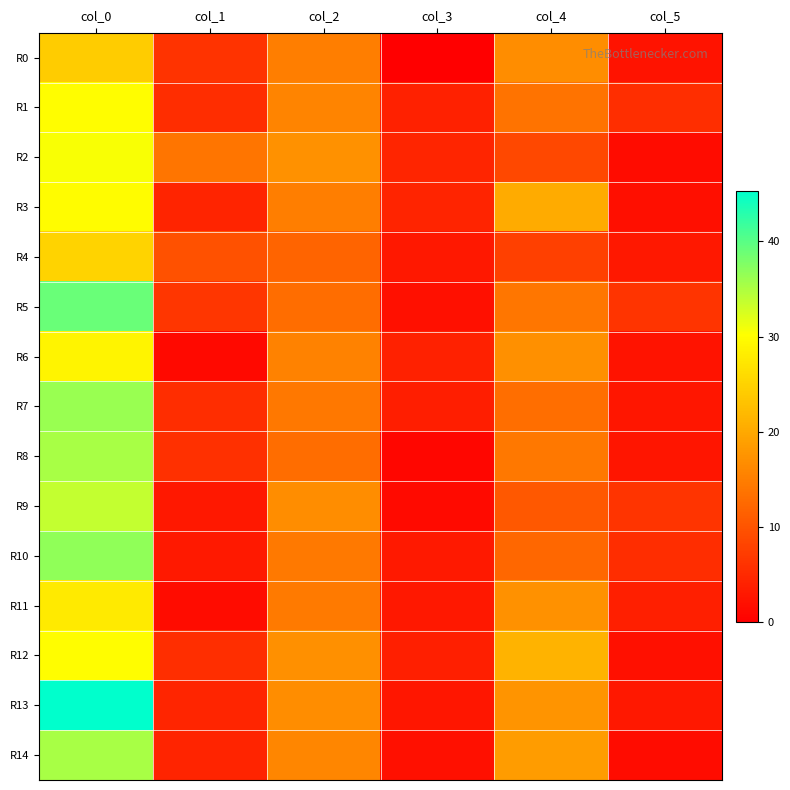

Reading right to left, what are all the values shown in this chart?

R0: col_5=2.4	col_4=16.7	col_3=0.0	col_2=15.0	col_1=6.1	col_0=24.2
R1: col_5=5.5	col_4=13.8	col_3=3.9	col_2=15.8	col_1=5.3	col_0=30.0
R2: col_5=1.5	col_4=8.5	col_3=4.4	col_2=17.2	col_1=13.9	col_0=30.5
R3: col_5=1.9	col_4=20.2	col_3=4.4	col_2=15.0	col_1=4.3	col_0=29.8
R4: col_5=2.9	col_4=7.7	col_3=2.9	col_2=12.0	col_1=9.6	col_0=25.0
R5: col_5=6.3	col_4=14.0	col_3=2.0	col_2=13.0	col_1=6.5	col_0=39.0
R6: col_5=2.5	col_4=17.0	col_3=3.9	col_2=15.5	col_1=1.2	col_0=29.0
R7: col_5=2.8	col_4=13.2	col_3=3.7	col_2=14.2	col_1=5.4	col_0=36.2
R8: col_5=2.5	col_4=14.2	col_3=0.8	col_2=13.0	col_1=5.7	col_0=35.2
R9: col_5=6.2	col_4=10.5	col_3=1.3	col_2=16.8	col_1=2.9	col_0=33.8
R10: col_5=5.4	col_4=12.2	col_3=3.0	col_2=14.5	col_1=3.1	col_0=36.8
R11: col_5=3.9	col_4=17.3	col_3=2.9	col_2=14.7	col_1=1.5	col_0=27.8
R12: col_5=2.0	col_4=21.3	col_3=3.7	col_2=17.0	col_1=5.6	col_0=30.0
R13: col_5=2.9	col_4=17.7	col_3=2.8	col_2=16.8	col_1=4.5	col_0=45.3
R14: col_5=1.5	col_4=18.5	col_3=2.1	col_2=16.0	col_1=4.3	col_0=35.2